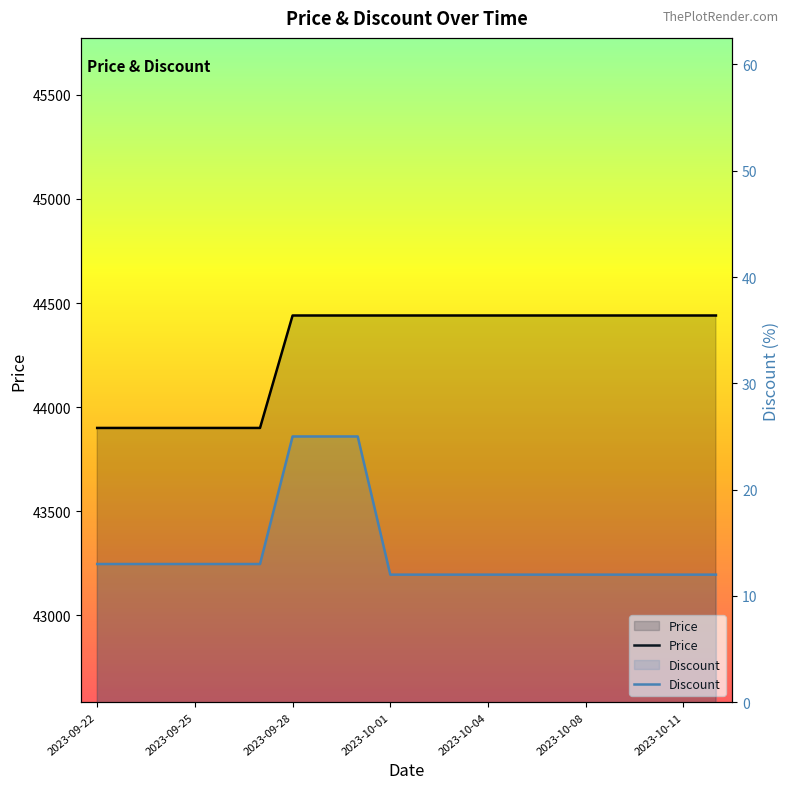

At which label is Price closest to 44170?

2023-09-22